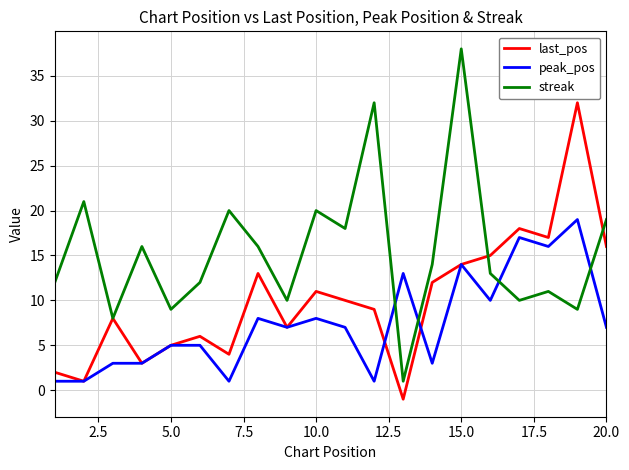

True or false: last_pos and peak_pos intersect in this chart.

True